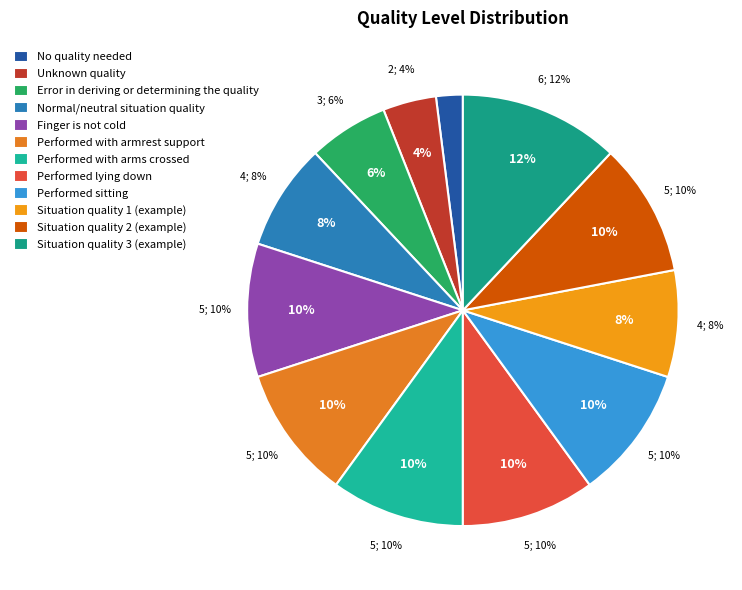

Does any single category account for the majority?

No